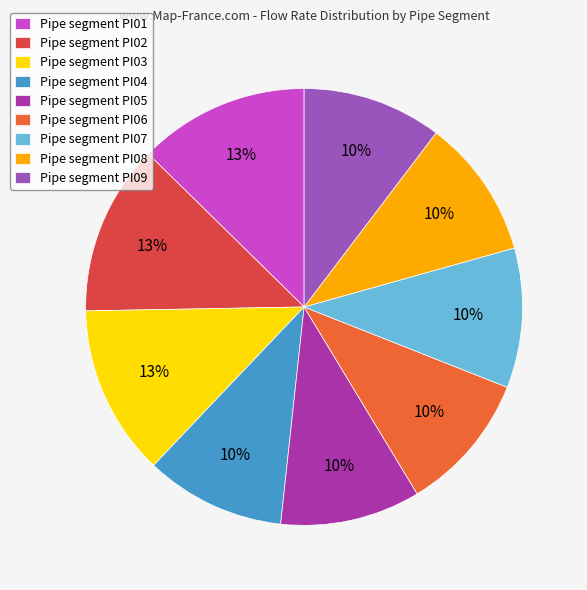

Does any single category account for the majority?

No